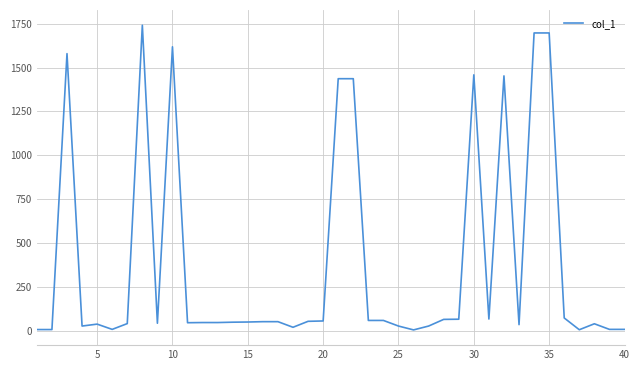

What is the difference between the maximum and minimum values?

1738